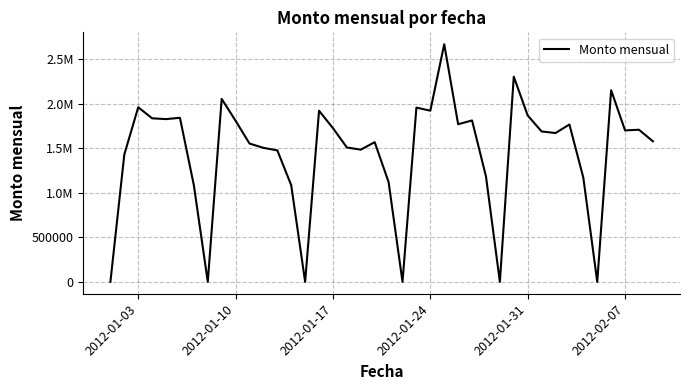

Reading left to right, extract all data points from this chart.

0.0	1428666.0	1959110.6	1835208.9	1826139.5	1840990.5	1083808.9	0.0	2052910.1	1807594.6	1552148.4	1503813.3	1475408.7	1083851.8	0.0	1920174.0	1724881.9	1507684.5	1483362.8	1567566.6	1119729.7	0.0	1955256.2	1920812.9	2666617.0	1768827.6	1811325.5	1183735.8	0.0	2302380.8	1867150.0	1687726.5	1670078.9	1765882.8	1169055.4	0.0	2150675.6	1699493.0	1706917.8	1577375.1